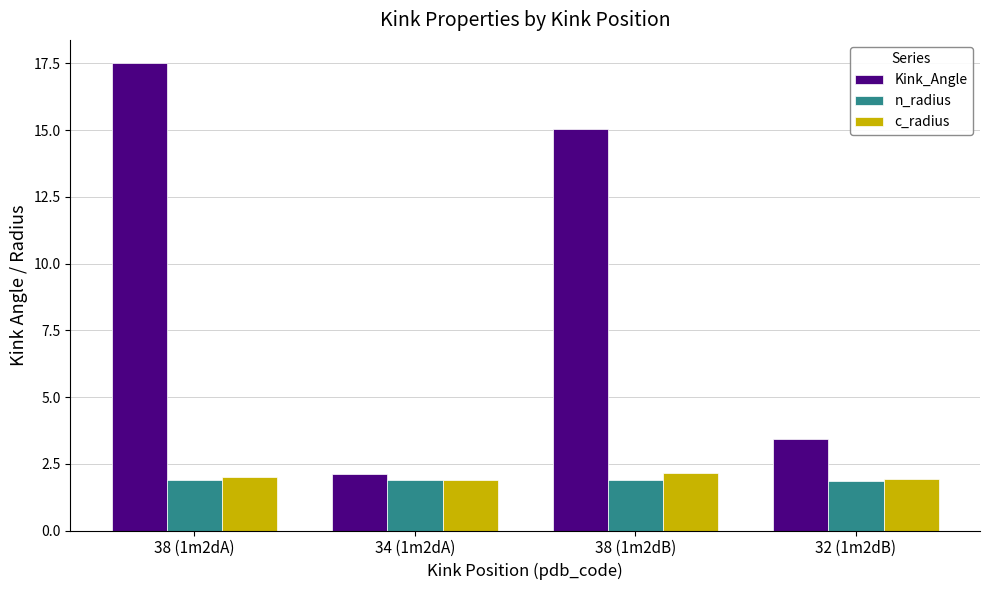

At which category is the sum across all series the highest?

38 (1m2dA)